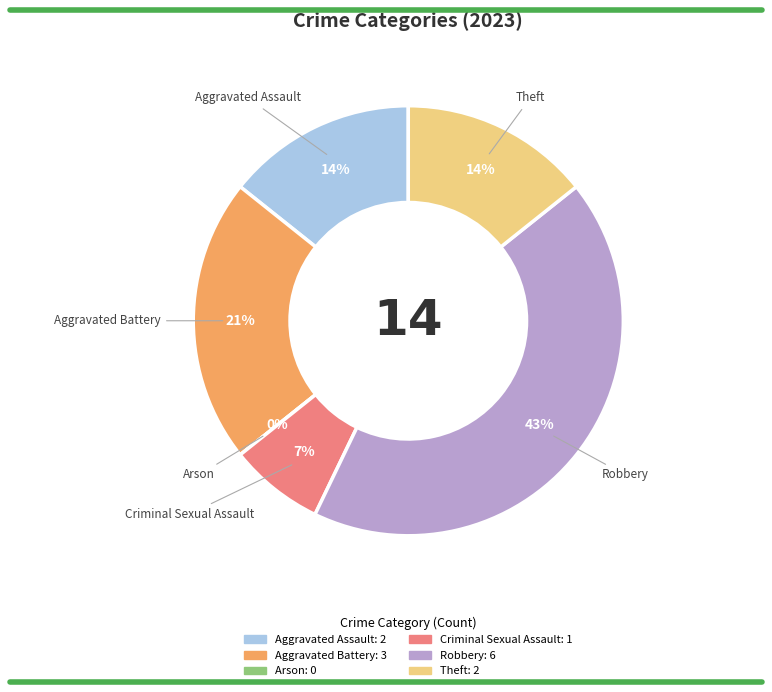

What is the smallest slice in the pie chart?

Arson